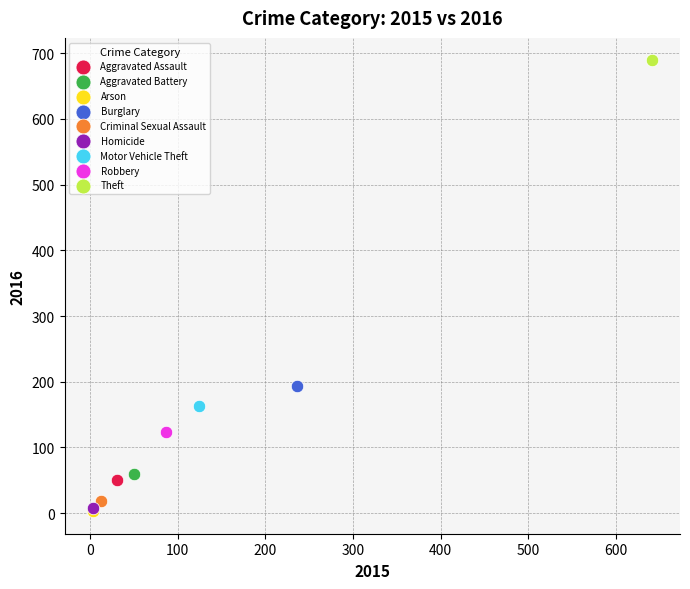

Which series contains the highest Y value?

Theft